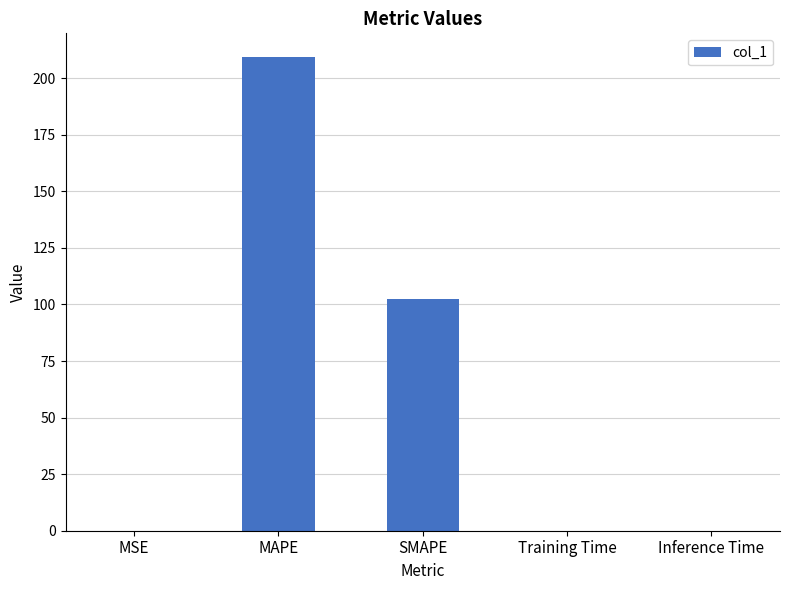

Read the value at MAPE.

209.4